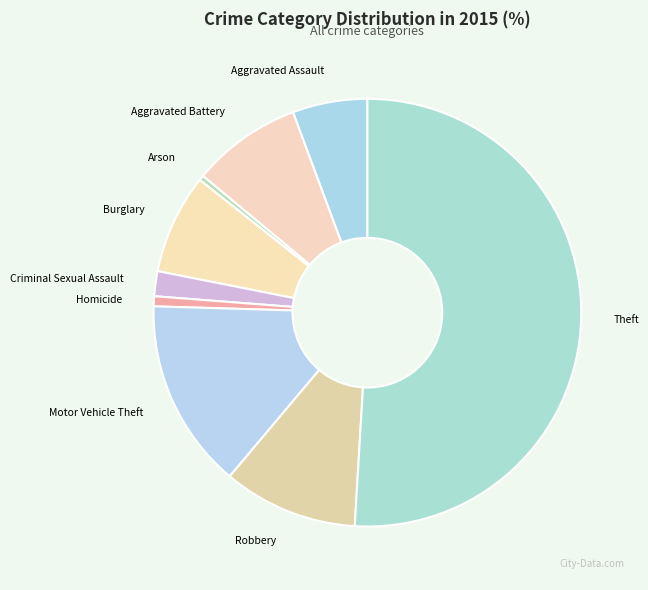

Is Arson the majority of the pie?

No